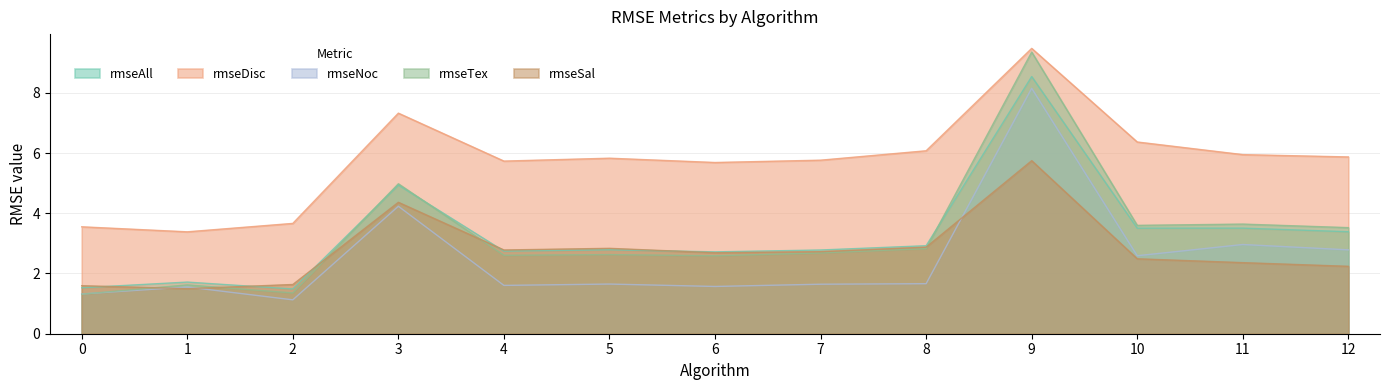

True or false: rmseNoc has more than 2 points higher than both neighbors.

True